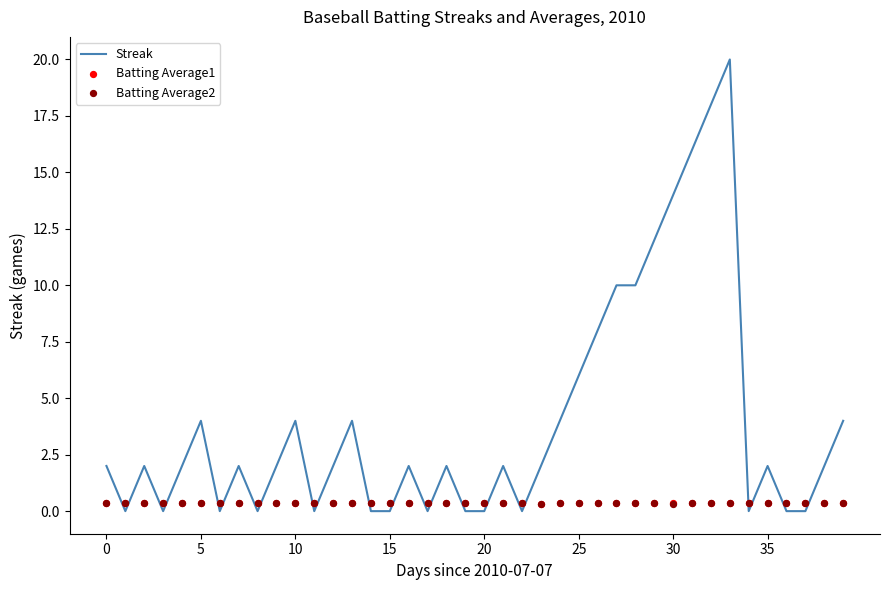

What are all the series names shown in the legend?

Streak, Batting Average1, Batting Average2